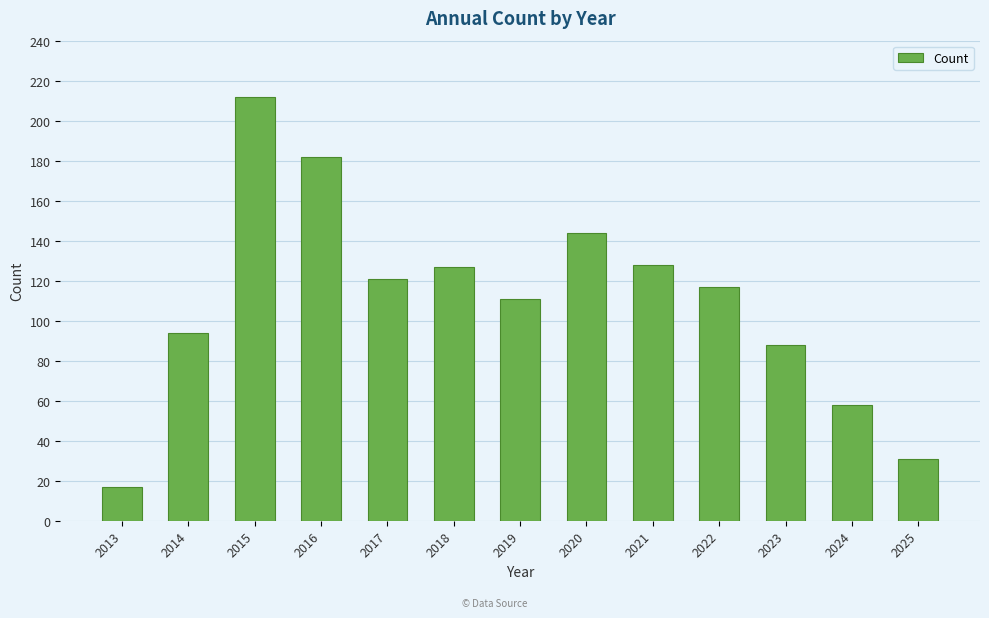

What is the difference between the maximum and second lowest values?

181